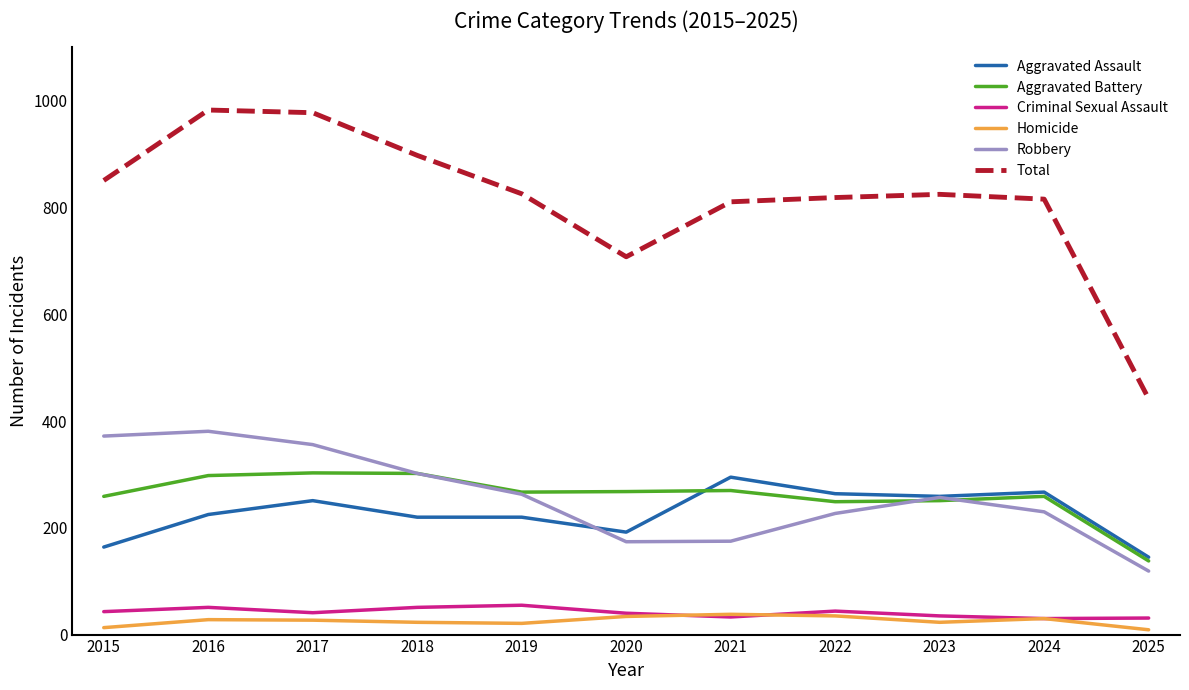

Is the value of Robbery at 2019 greater than the value of Homicide at 2023?

Yes